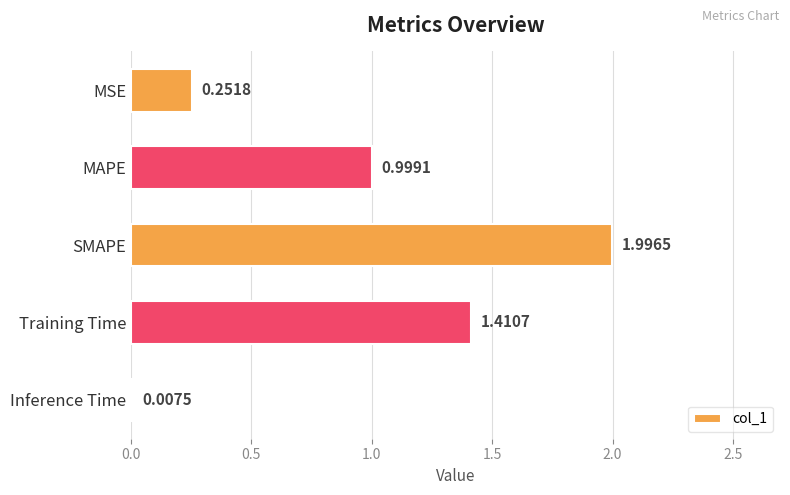

Which category has the highest value across all series?

SMAPE